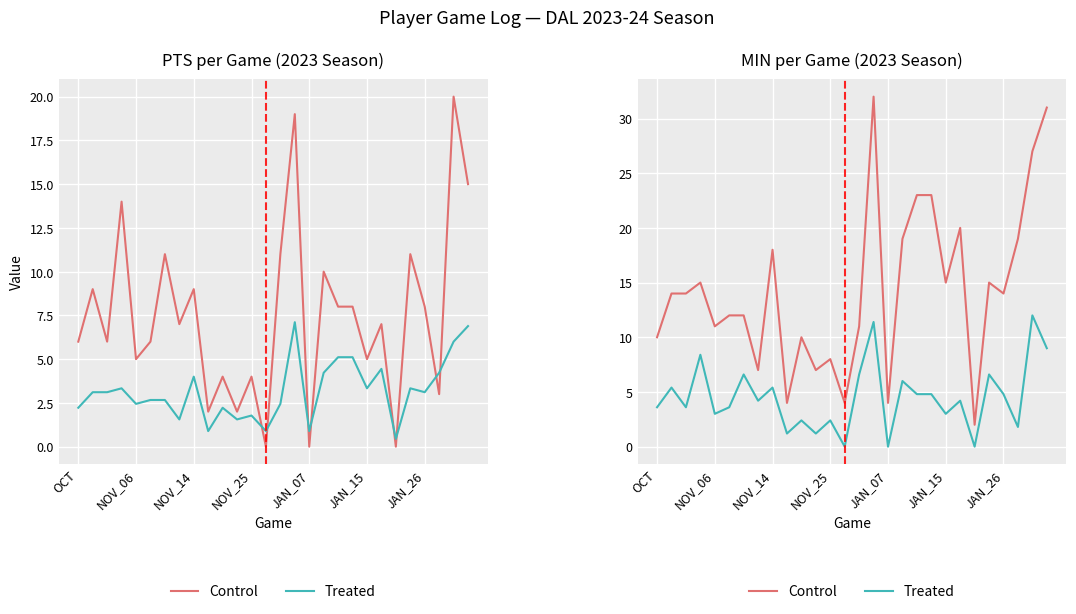

Reading left to right, extract all data points from this chart.

Control: 10.0	14.0	14.0	15.0	11.0	12.0	12.0	7.0	18.0	4.0	10.0	7.0	8.0	4.0	11.0	32.0	4.0	19.0	23.0	23.0	15.0	20.0	2.0	15.0	14.0	19.0	27.0	31.0
Treated: 3.6	5.4	3.6	8.4	3.0	3.6	6.6	4.2	5.4	1.2	2.4	1.2	2.4	0.0	6.6	11.4	0.0	6.0	4.8	4.8	3.0	4.2	0.0	6.6	4.8	1.8	12.0	9.0